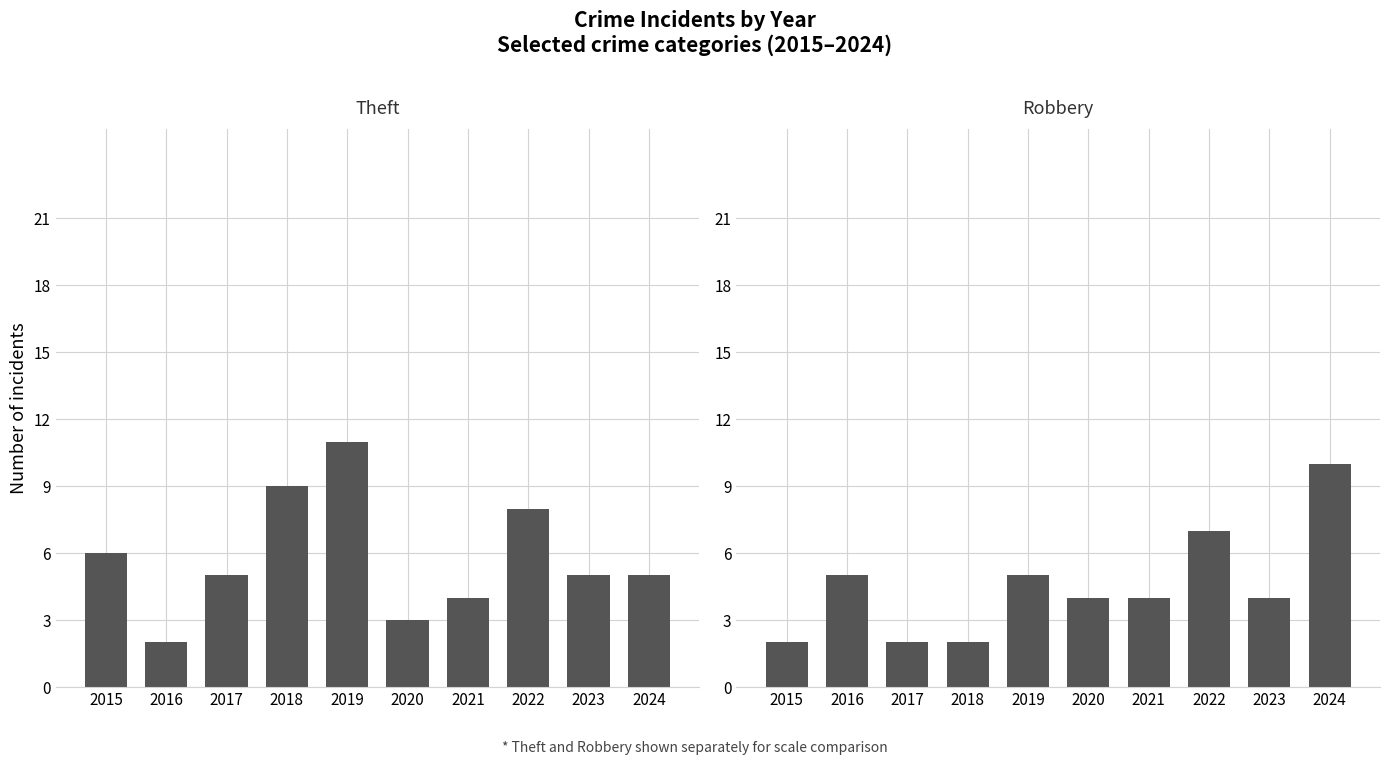

Between 2024 and 2015, which is larger?

2015